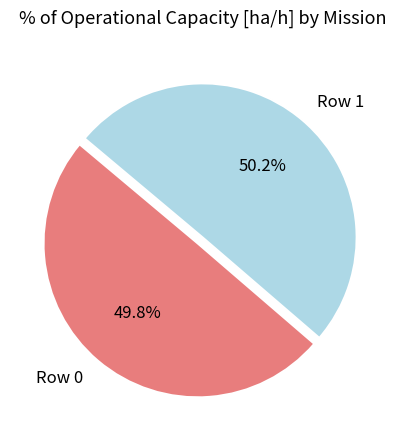

Is there a majority slice in this chart?

Yes